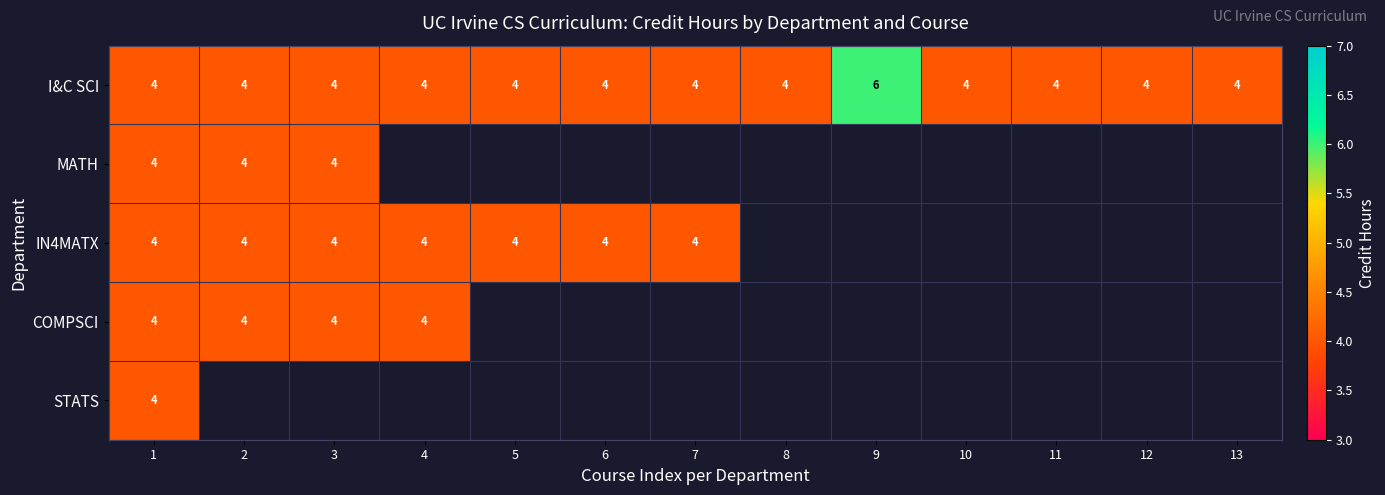

Between 4 and 5, which is larger?

4